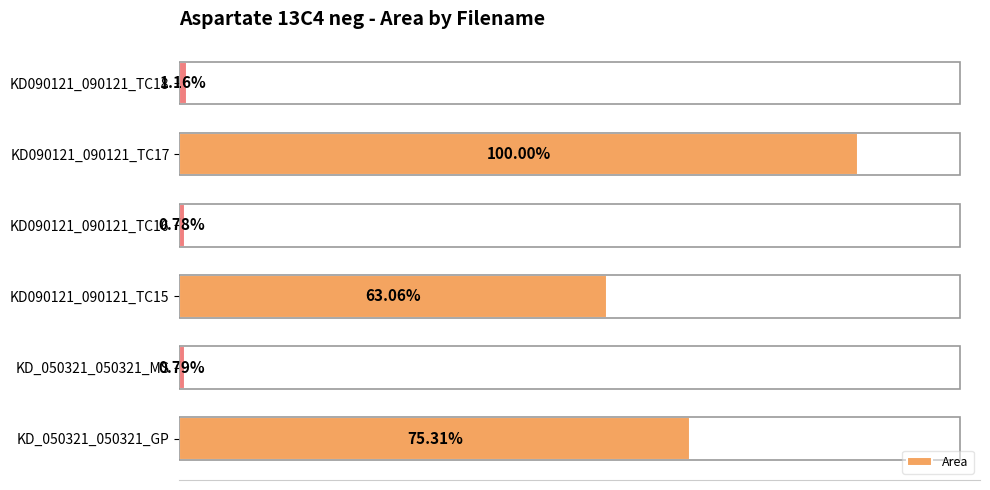

Rank the categories by value from highest to lowest.

KD090121_090121_TC17, KD_050321_050321_GP, KD090121_090121_TC15, KD090121_090121_TC18, KD_050321_050321_MS, KD090121_090121_TC16